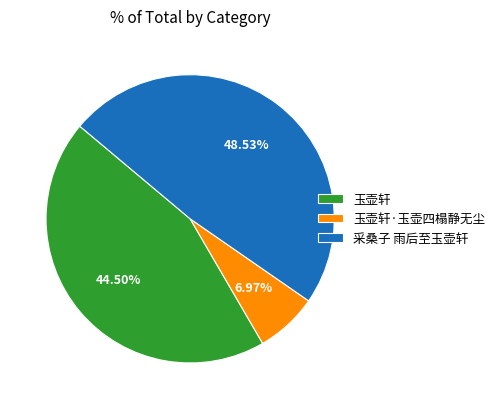

How many segments does this pie chart have?

3